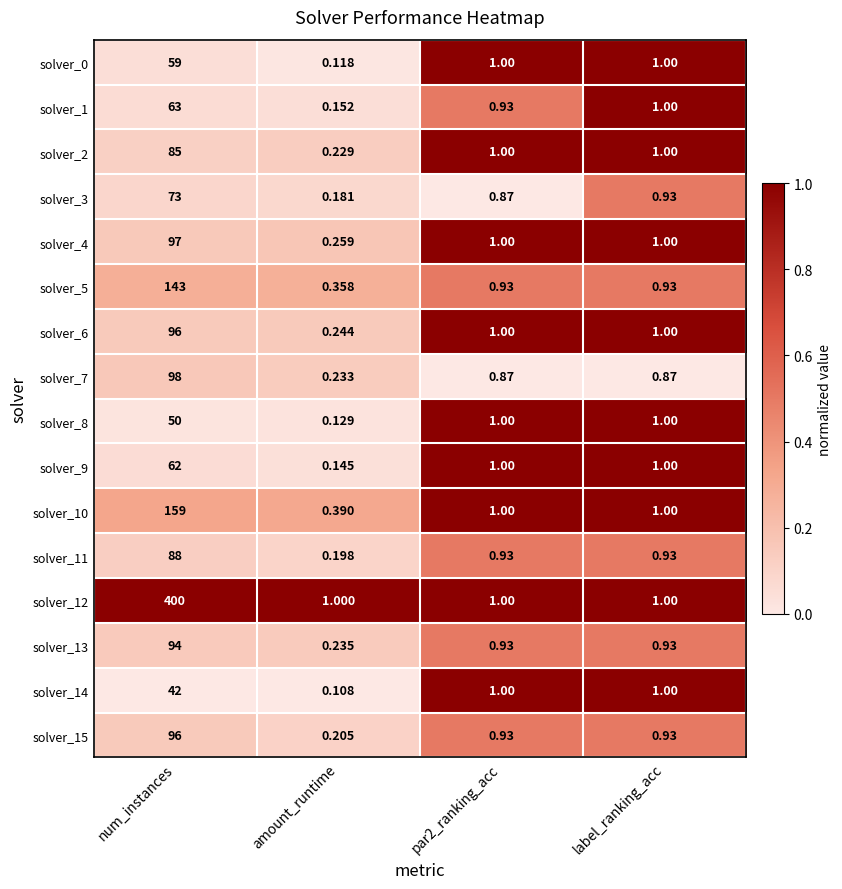

Which category has the lowest value across all series?

amount_runtime